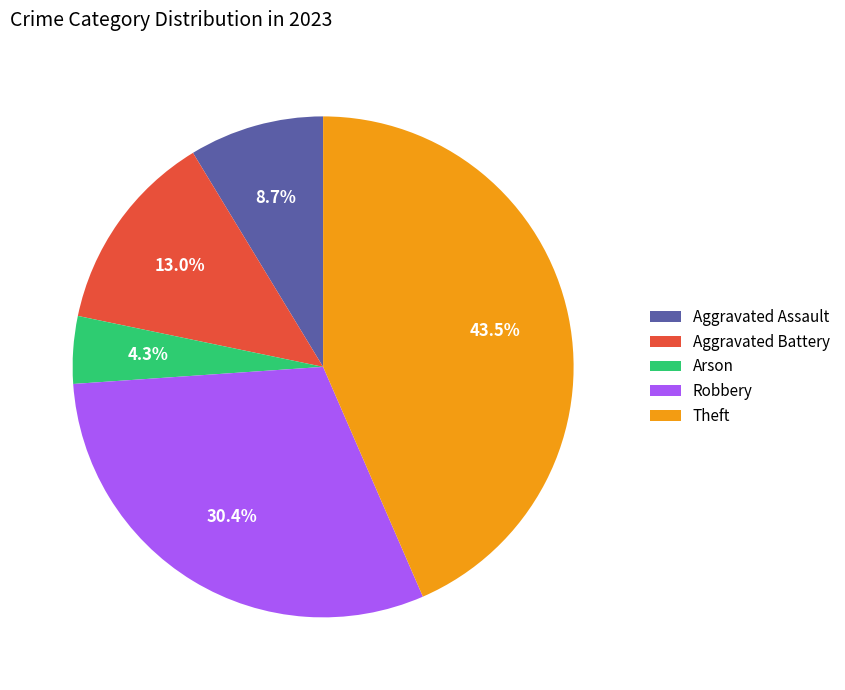

To the nearest percent, what percentage of the pie is Aggravated Battery?

13%